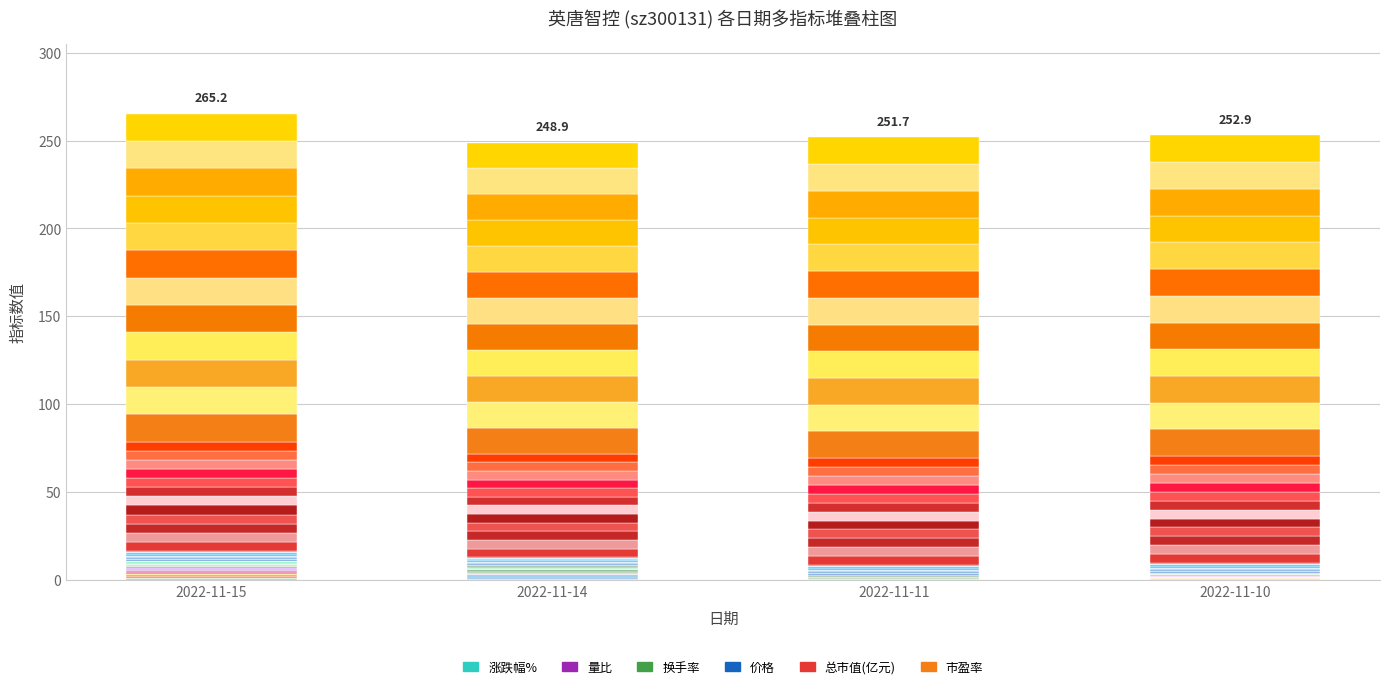

Where is 换手率 nearest to the value 0?

2022-11-10